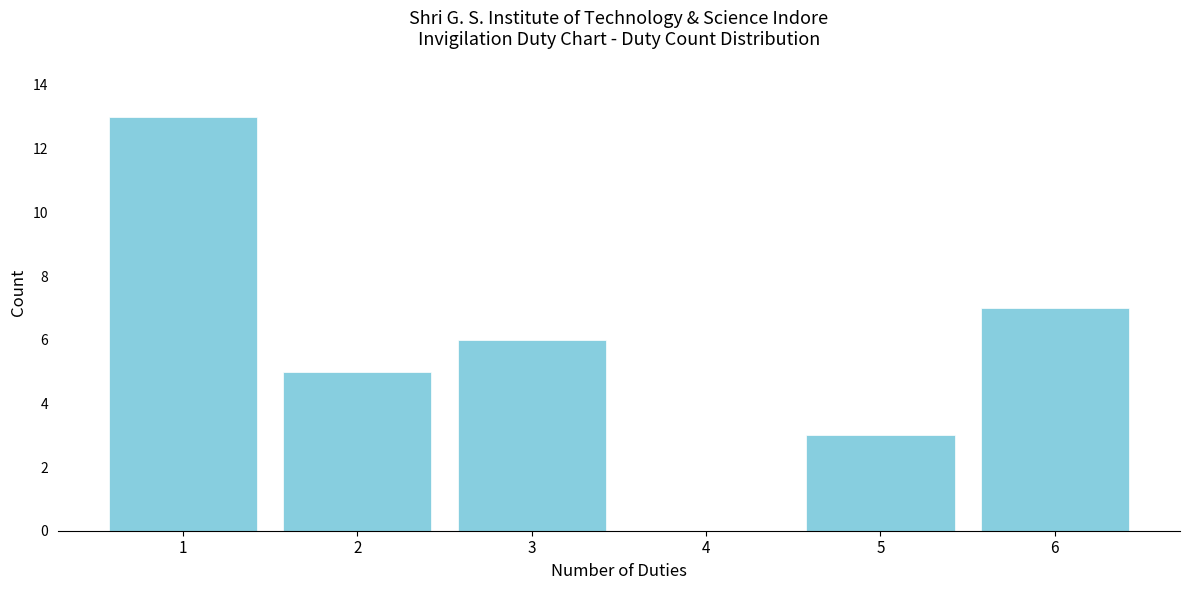

What is the height of the bar covering 1.5 to 2.5 on the x-axis? The values are not printed on the chart, so give them approximately, as read against the axis.

5